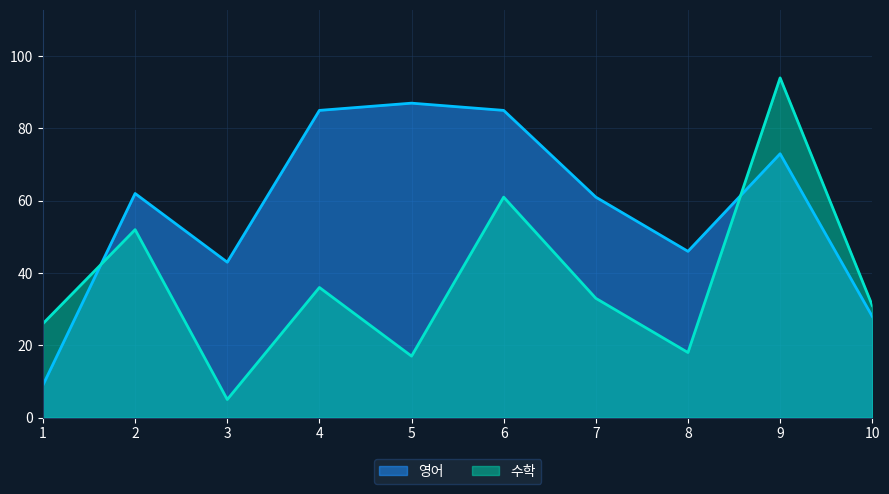

True or false: 수학 has more than 1 interior local peaks.

True